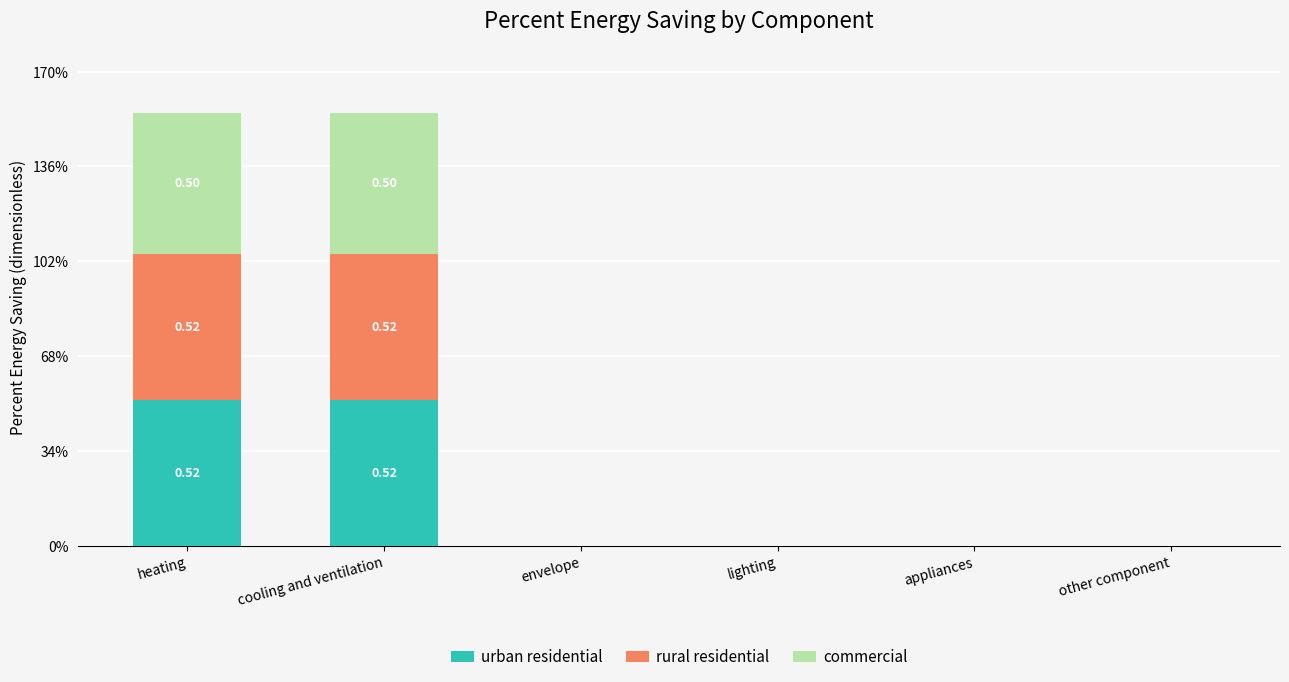

Are the bars grouped side by side (vs. stacked)?

No